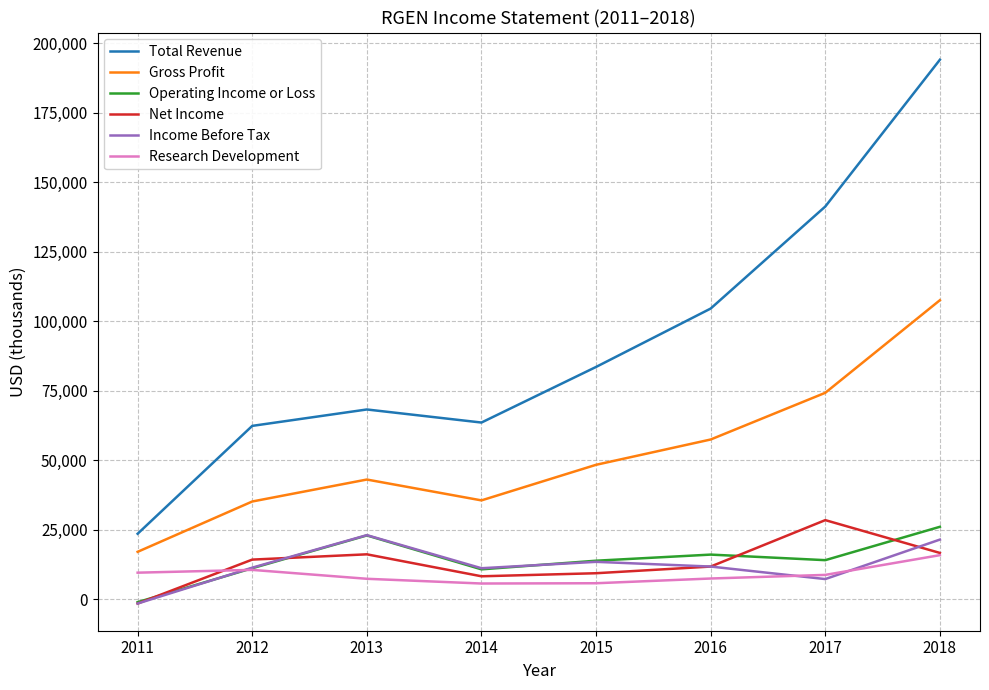

True or false: Net Income and Total Revenue intersect in this chart.

False